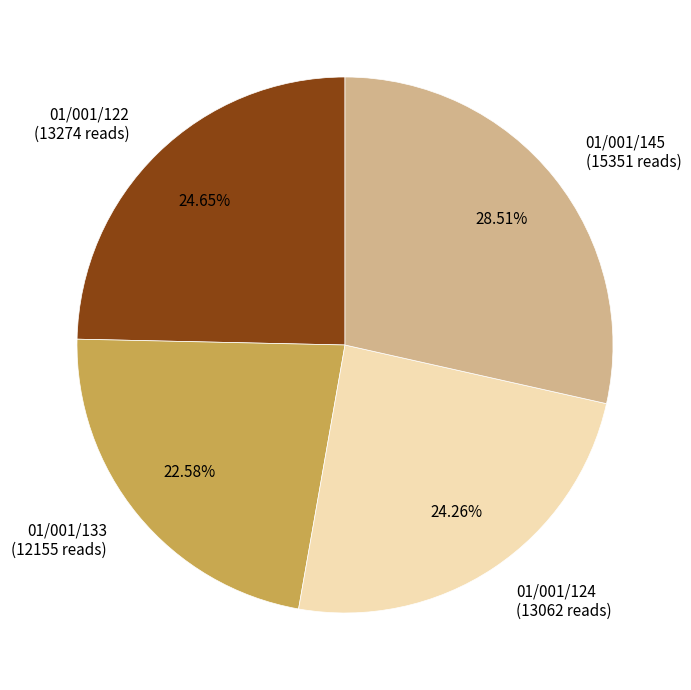

To the nearest percent, what portion does 01/001/133 represent?

23%